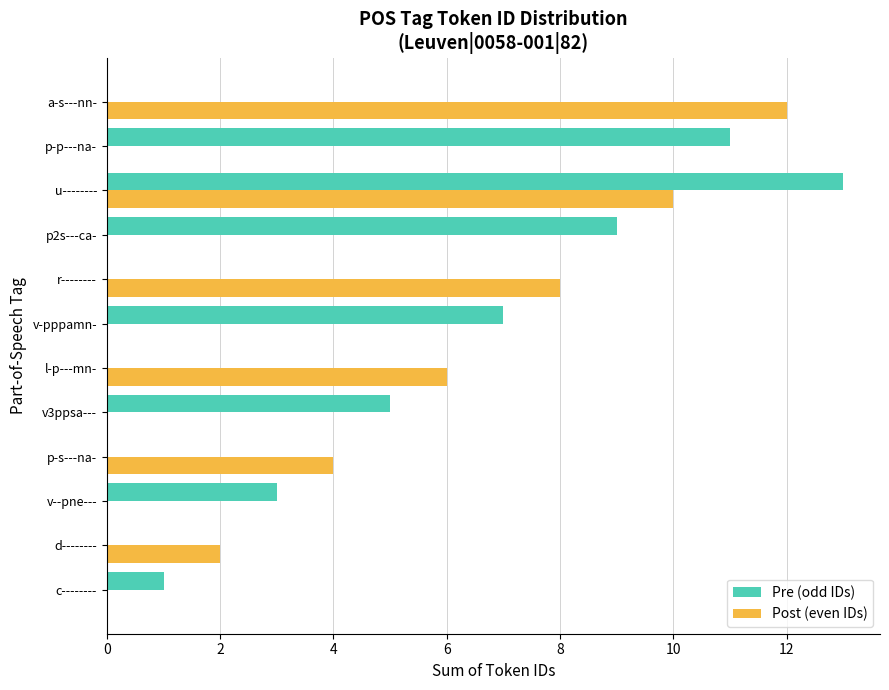

What is the approximate value of Post (even IDs) at p-s---na-?

4